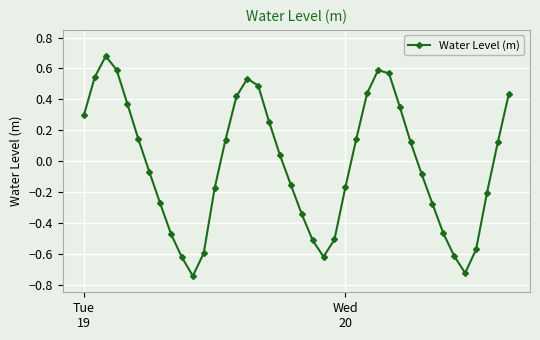

True or false: there are more than 0 points higher than both neighbors.

True